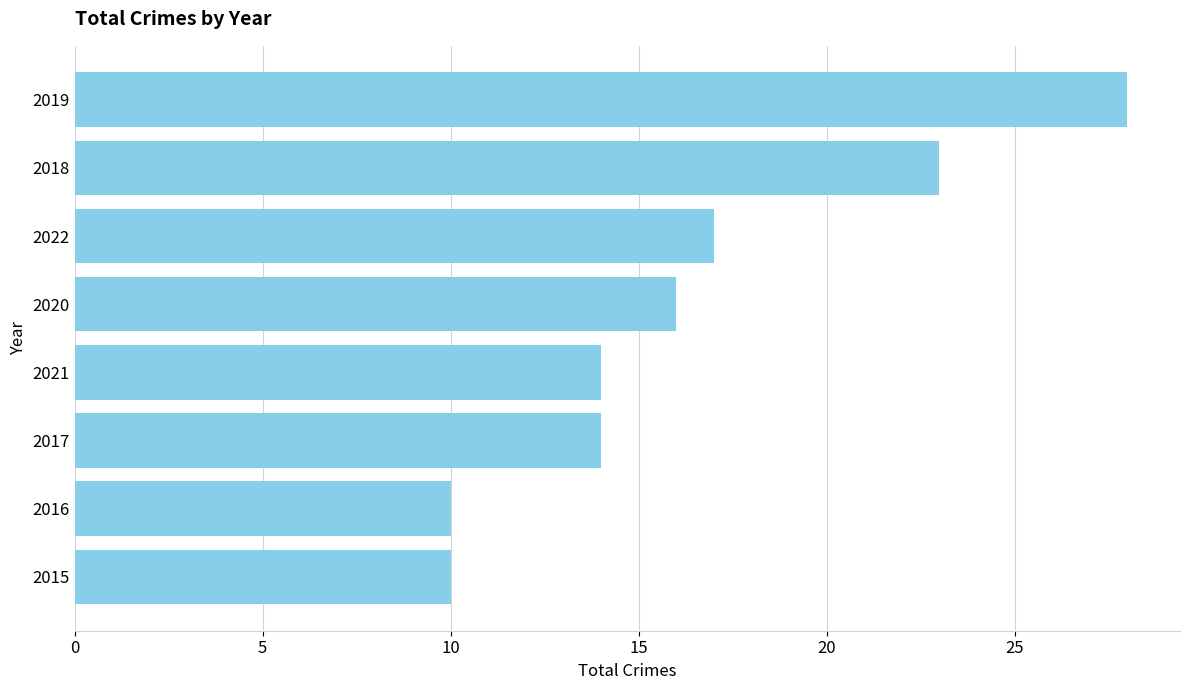

How many data points are less than 16?

4